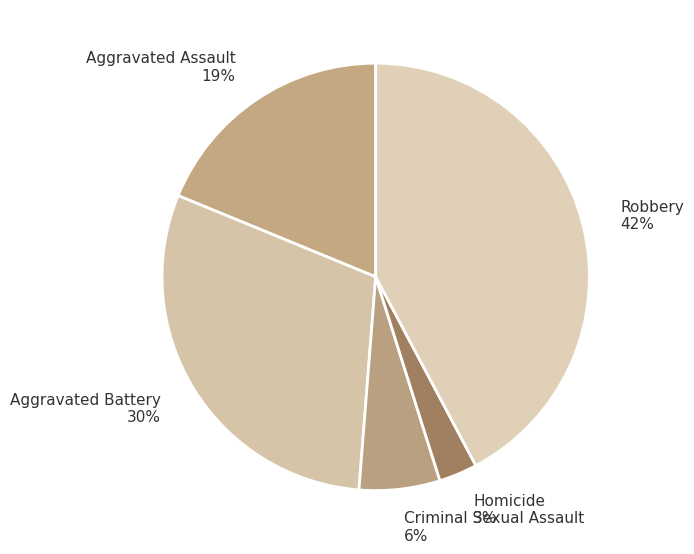

How many segments does this pie chart have?

5